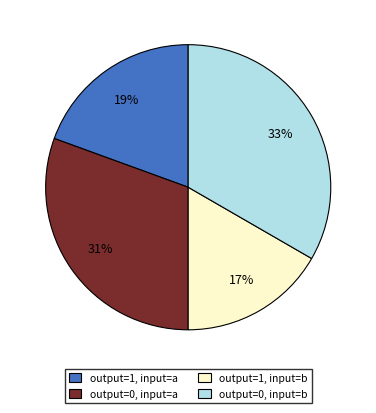

Between output=1, input=b and output=0, input=b, which is larger?

output=0, input=b